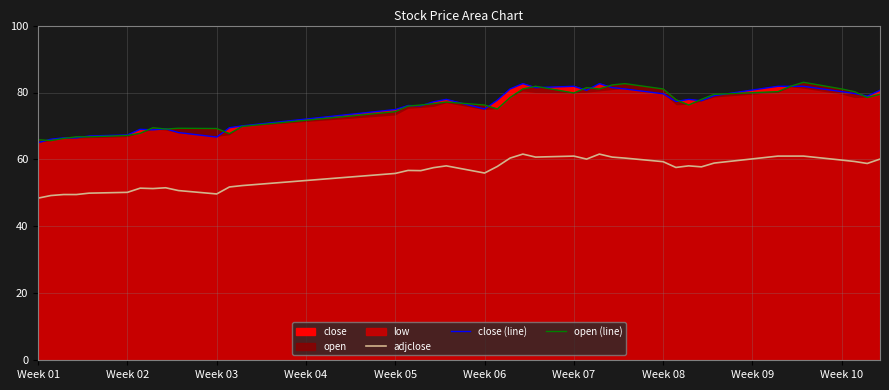

What is the average value of the adjclose series?

56.3